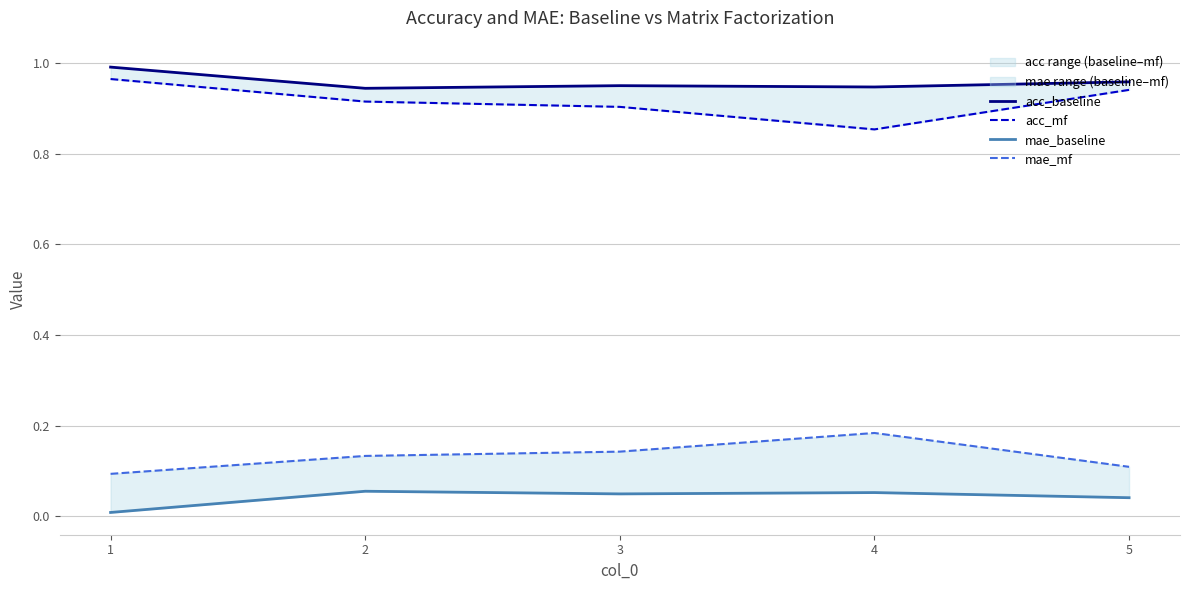

What is the maximum value for acc_baseline?

1.0